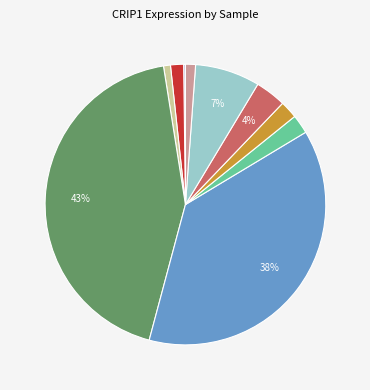

To the nearest percent, what is the difference between the largest and smallest slice percentages?

43%